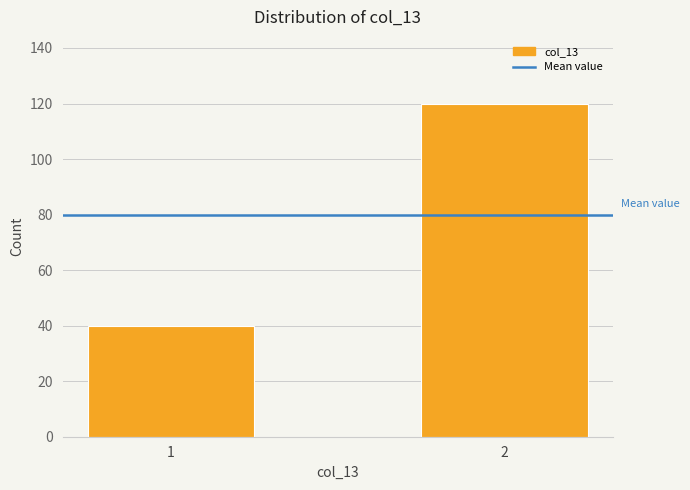

Reading left to right, what are all the values shown in this chart?

1=40	2=120